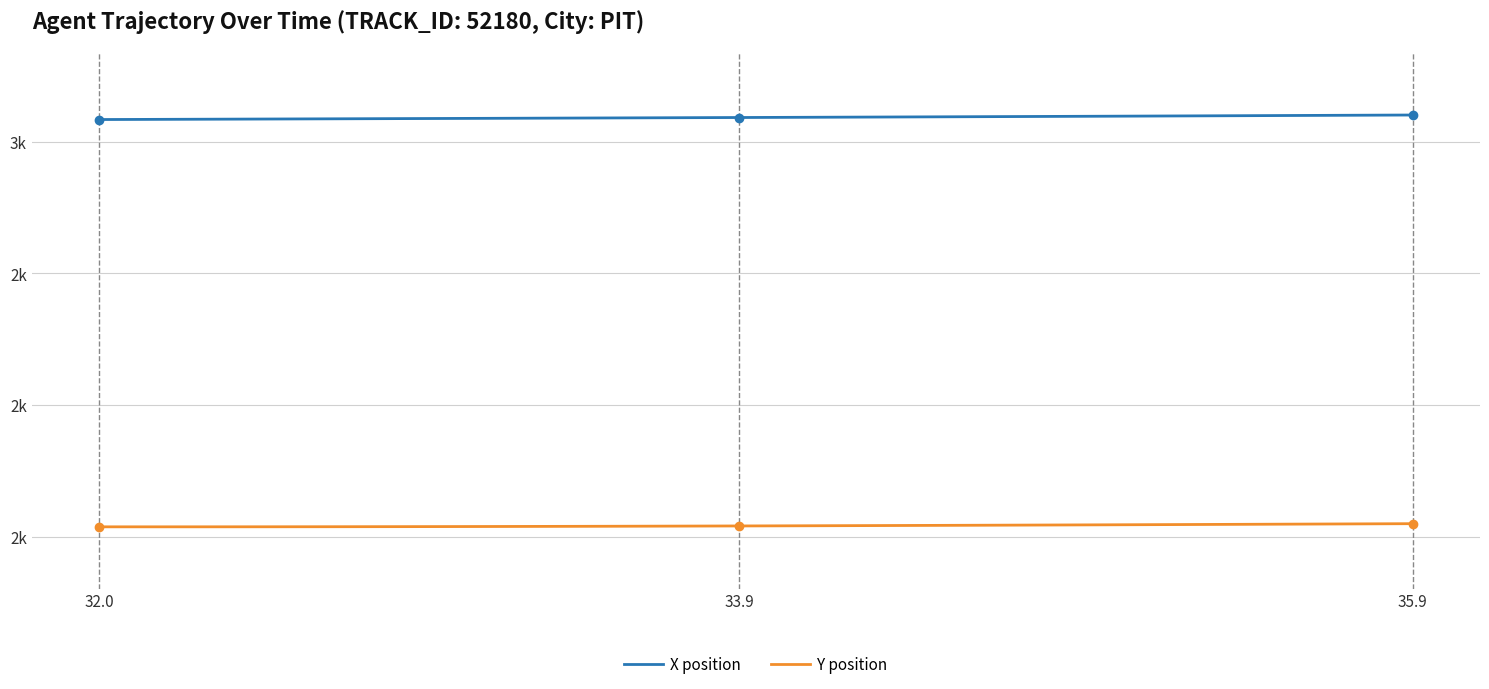

Which series has the largest total across all categories?

X position